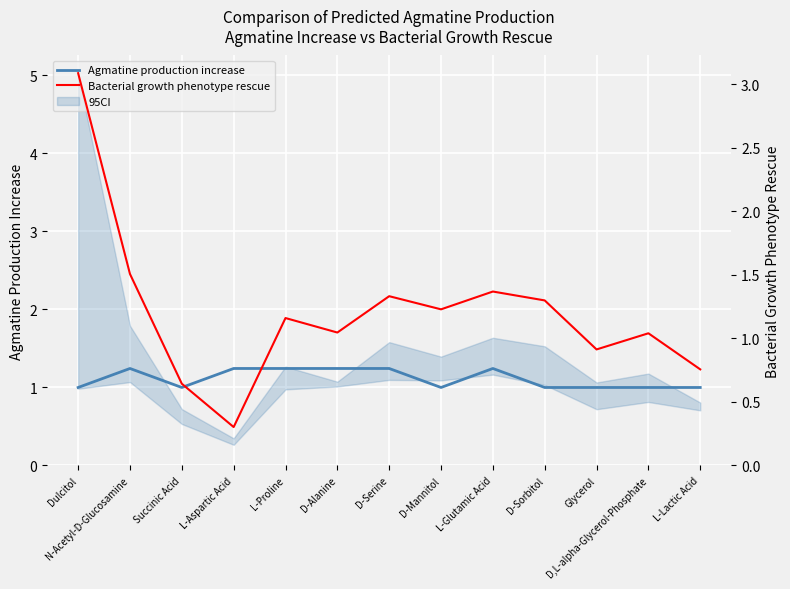

What is the minimum value for Agmatine production increase?

1.0